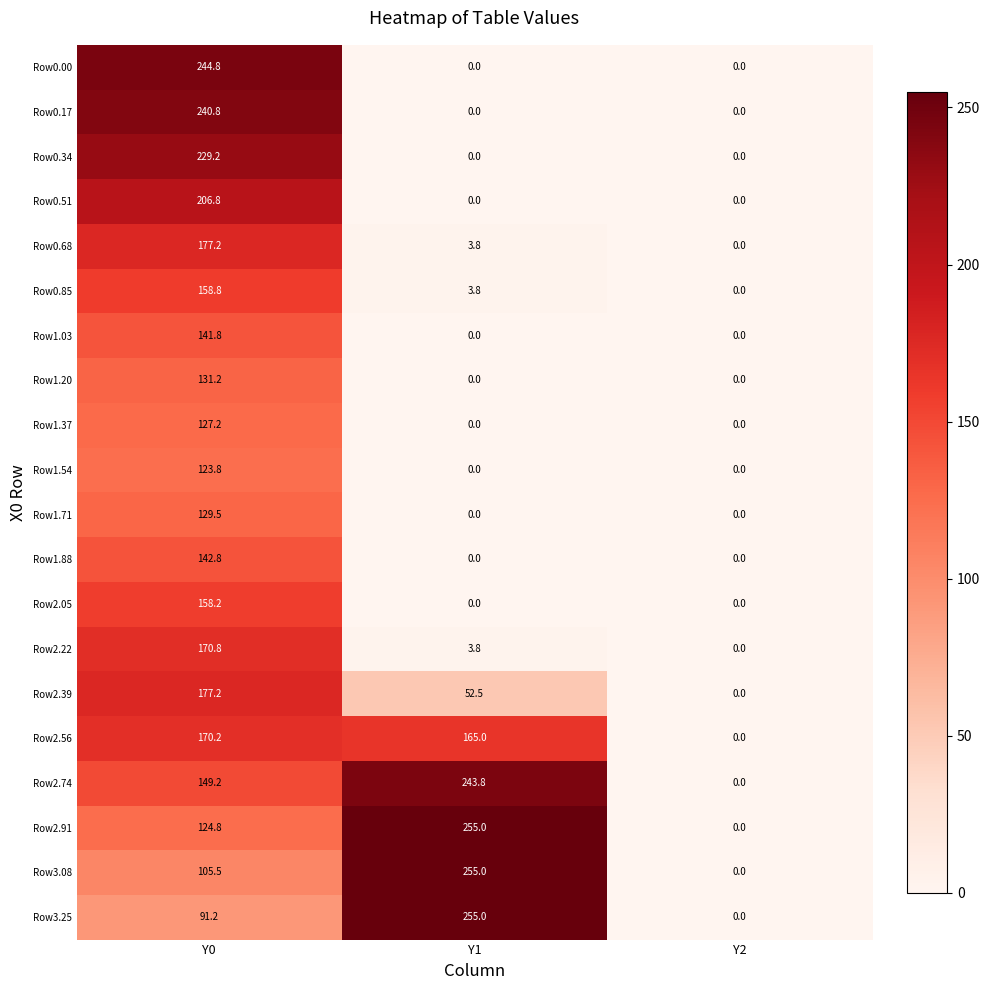

What is the average value of the Row2.91 series?

126.6